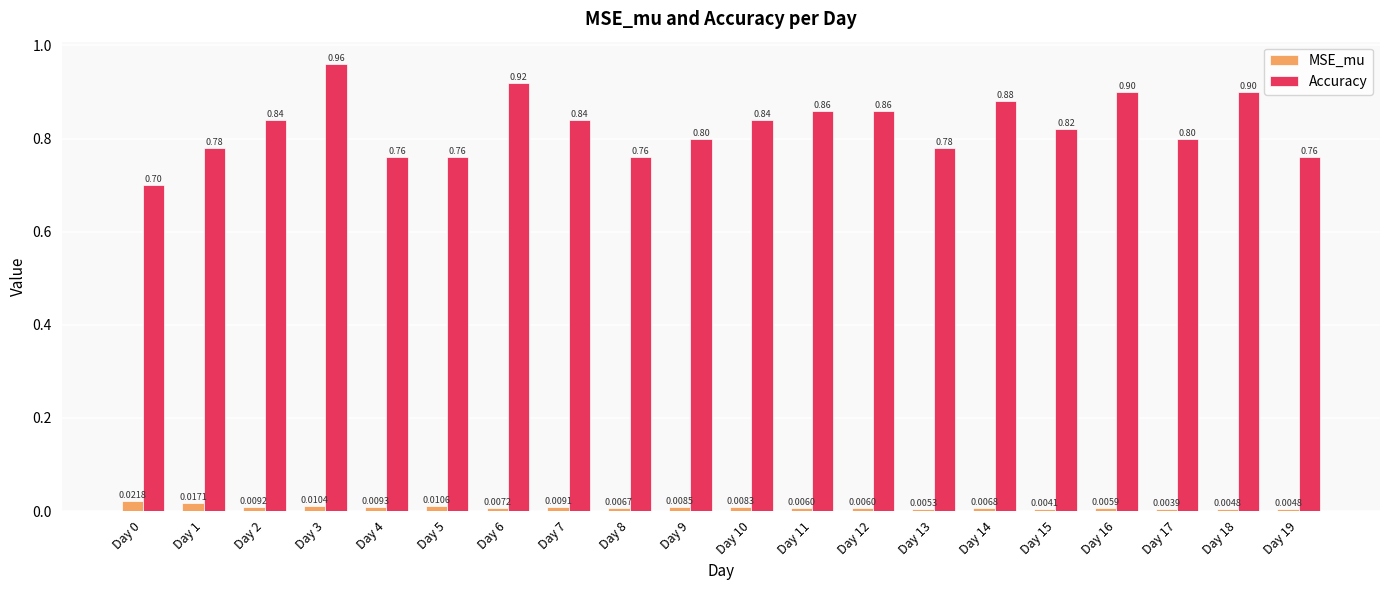

What is the sum of the Accuracy values at Day 13 and Day 2?

1.6